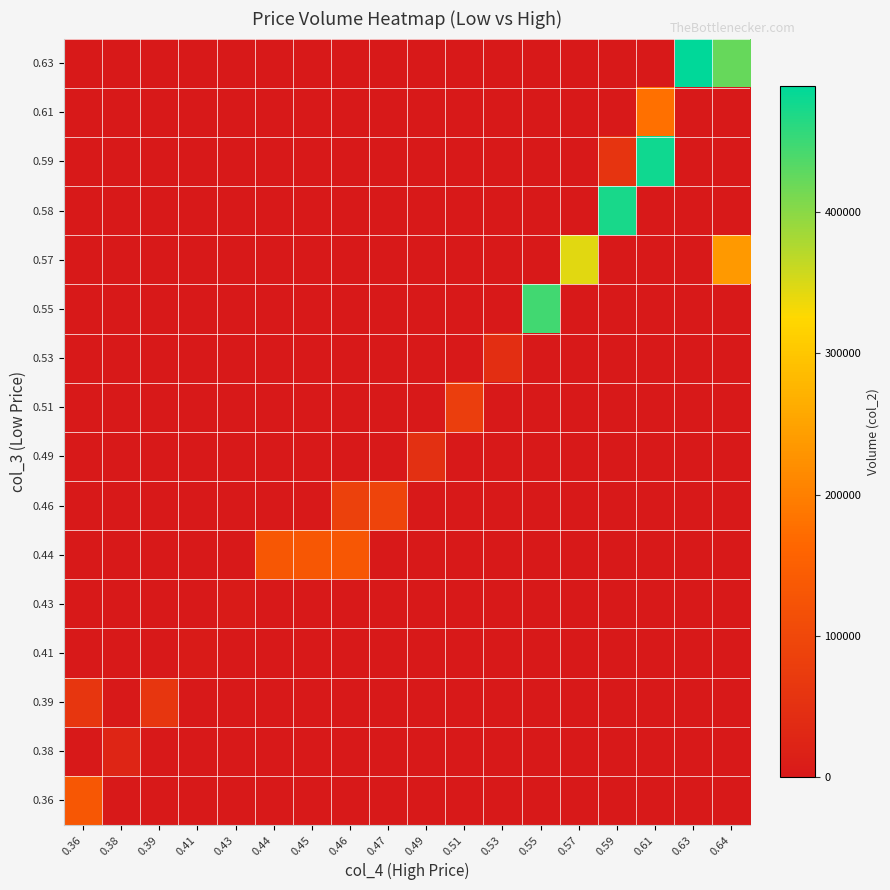

What is the greatest value displayed?

489060